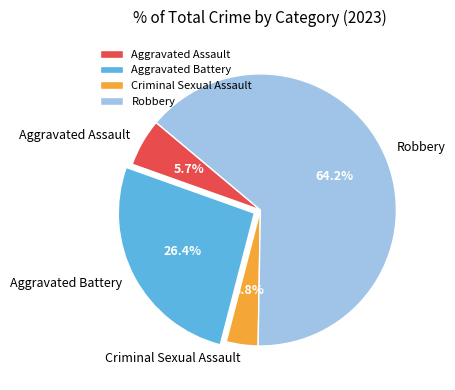

What is the ratio of the value at Criminal Sexual Assault to the value at Robbery?

0.1